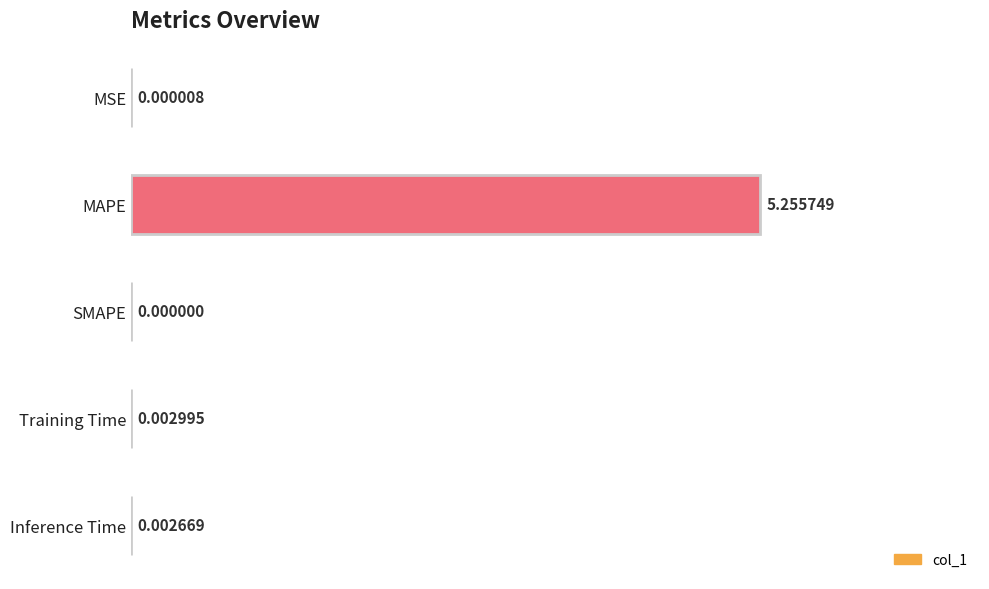

Which label corresponds to the largest value in the chart?

MAPE